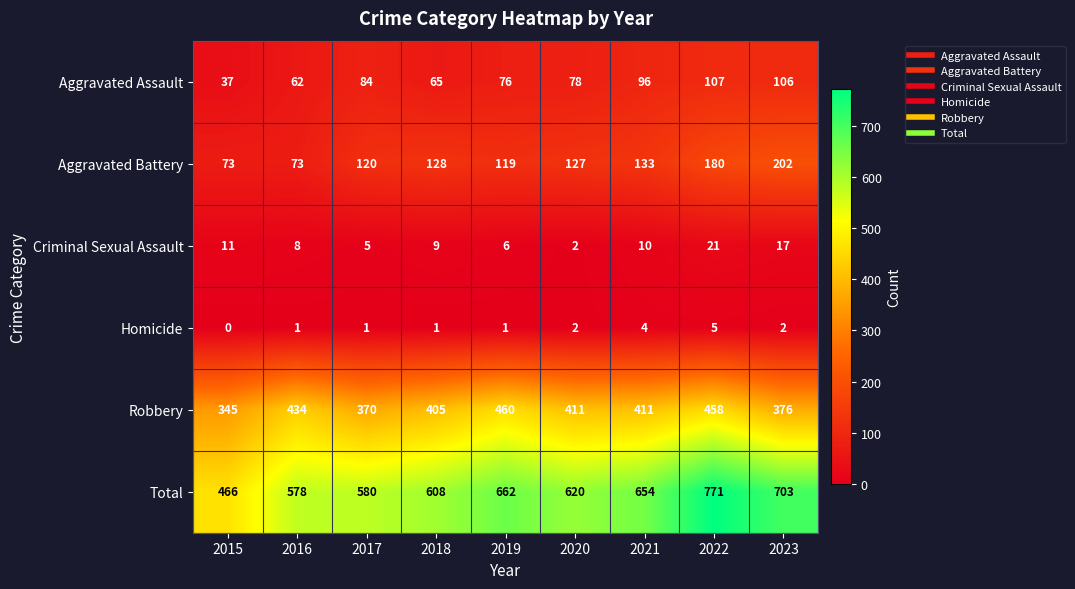

What is the greatest value displayed?

771